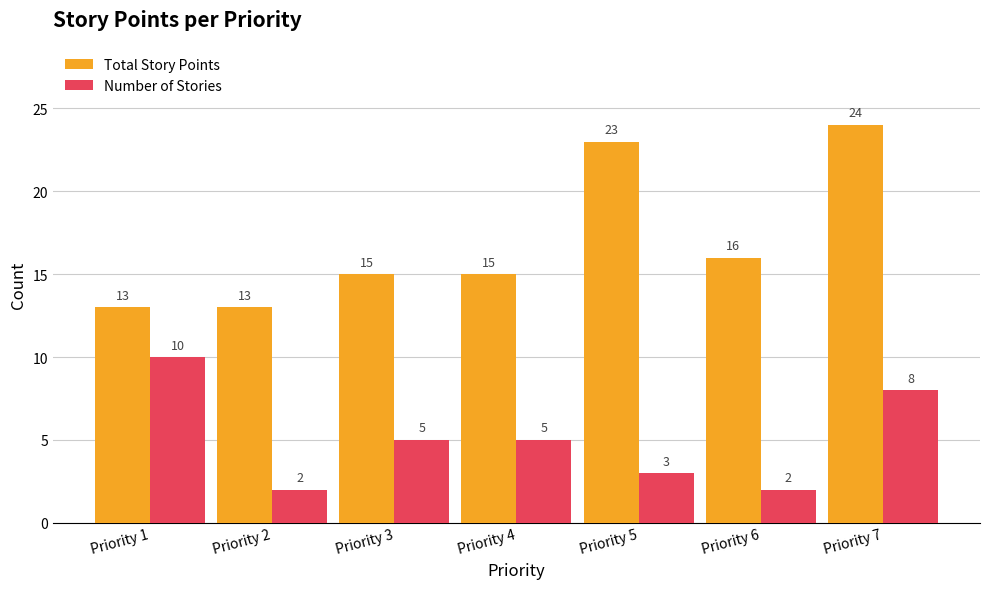

How many bars are there in total?

14